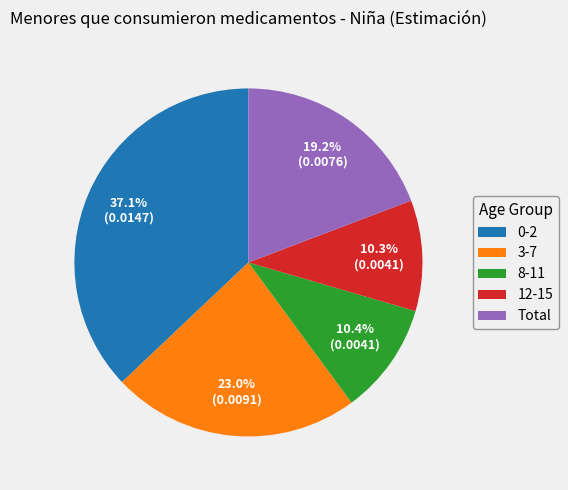

What percentage is NOT represented by 3-7?

77.0%